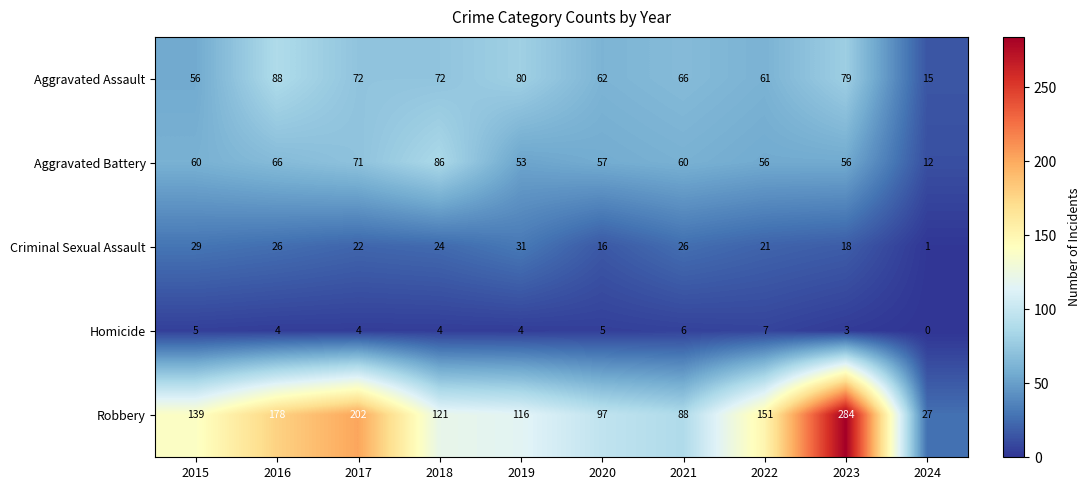

Rank the series by their maximum value, from highest to lowest.

Robbery, Aggravated Assault, Aggravated Battery, Criminal Sexual Assault, Homicide